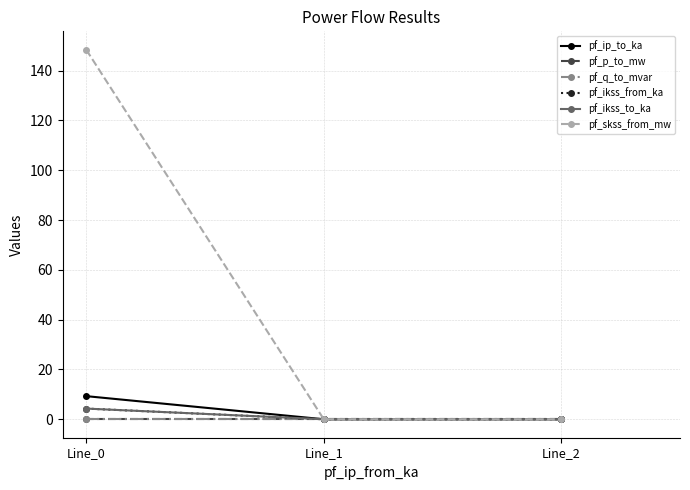

At Line_2, list the series in order from largest to smallest.

pf_ip_to_ka, pf_p_to_mw, pf_ikss_from_ka, pf_ikss_to_ka, pf_skss_from_mw, pf_q_to_mvar